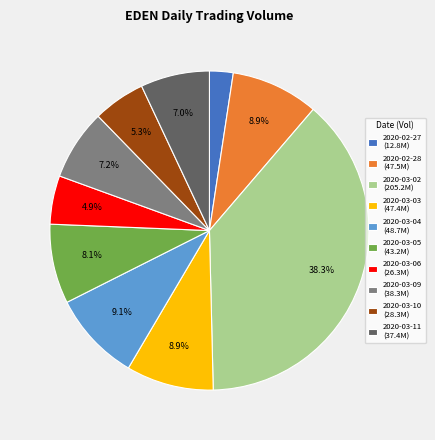

How many slices are in this pie chart?

10